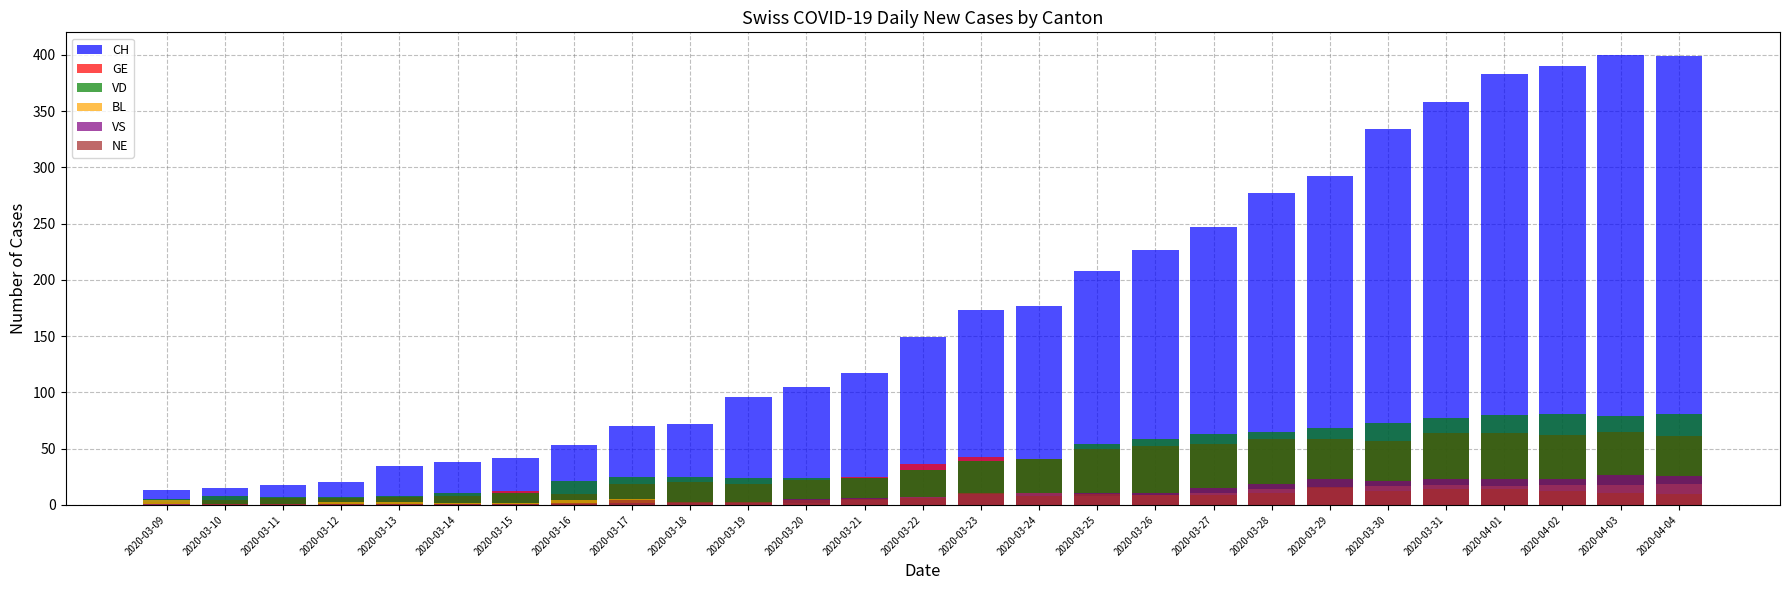

What is the label of the 22nd bar from the right?

2020-03-14